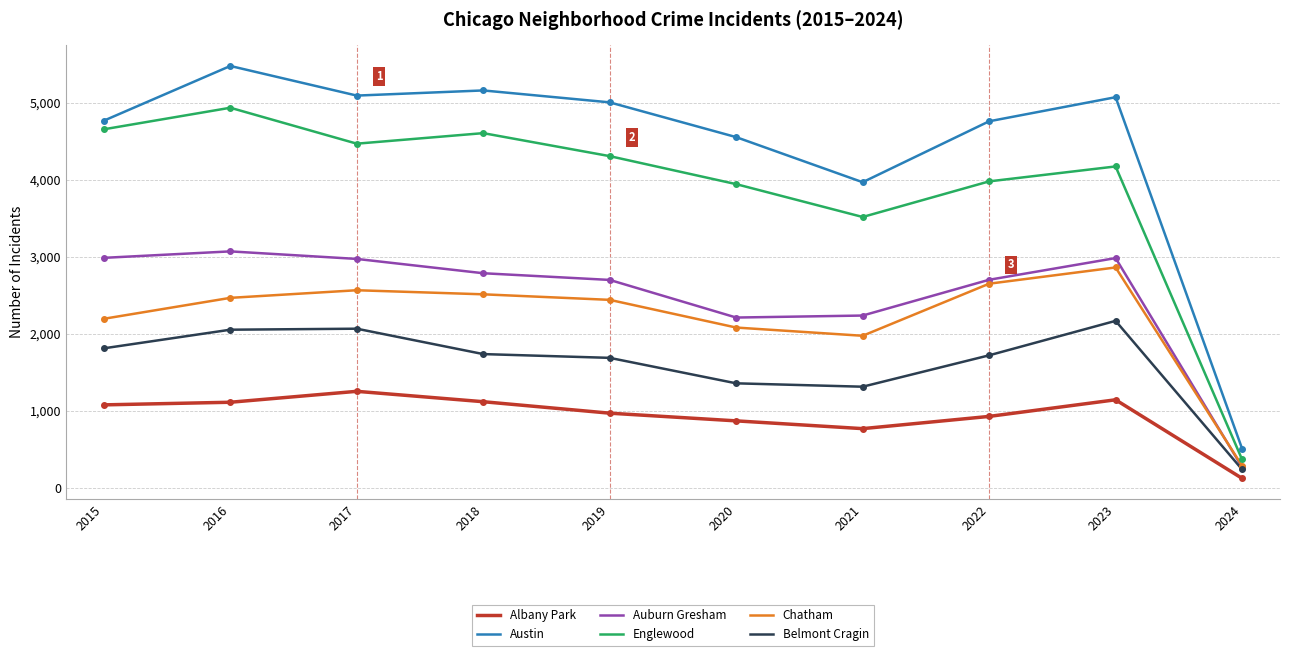

What is the difference between the highest and lowest values at 2021?

3203